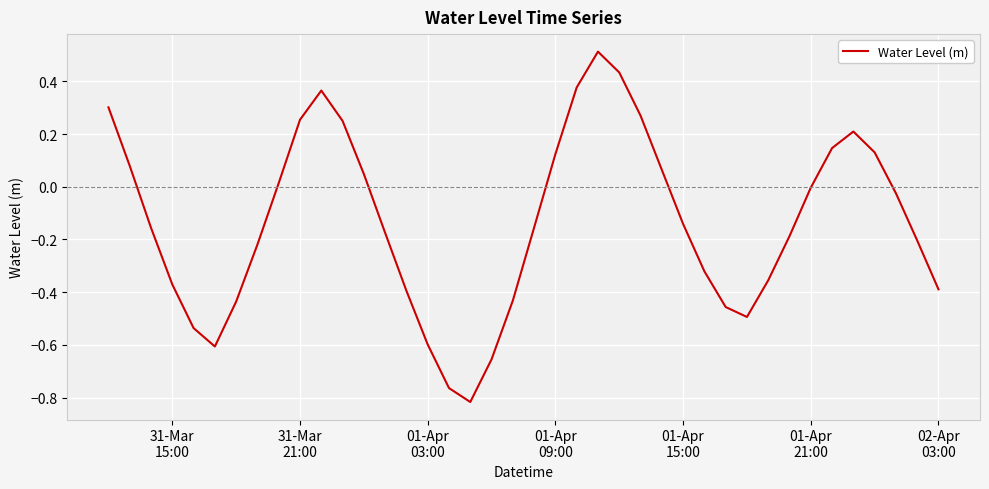

What is the difference between the maximum and minimum values?

1.3